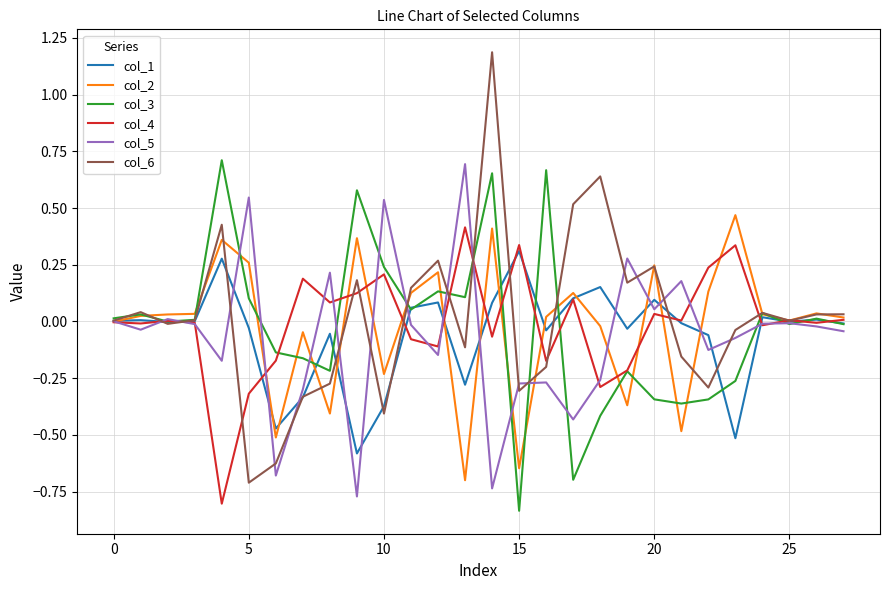

Which series has the widest spread of values?

col_6